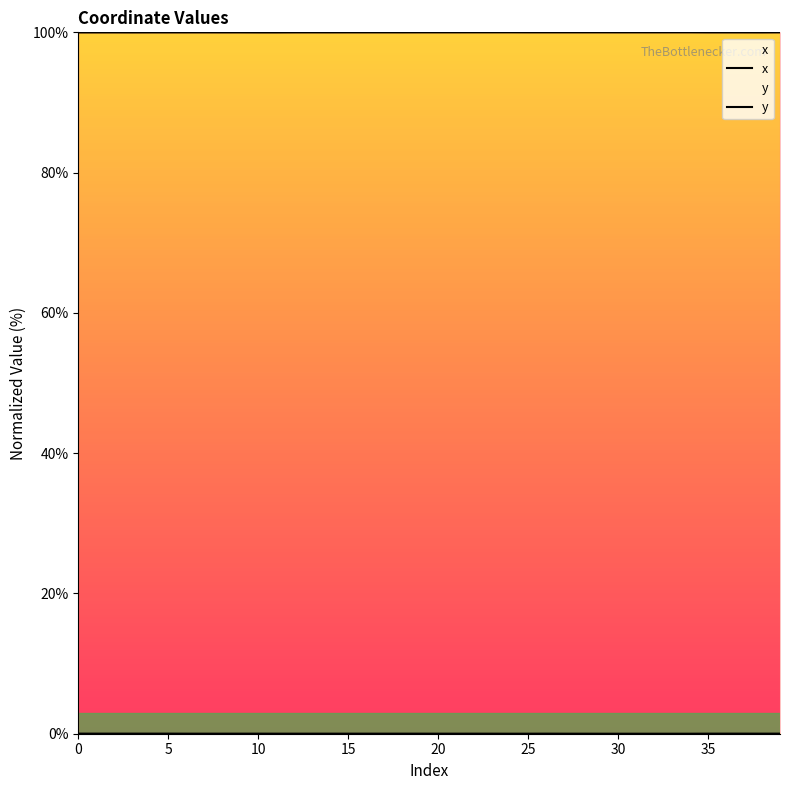

Reading left to right, extract all data points from this chart.

x: 100.0	100.0	100.0	100.0	100.0	100.0	100.0	100.0	100.0	100.0	100.0	100.0	100.0	100.0	100.0	100.0	100.0	100.0	100.0	100.0	100.0	100.0	100.0	100.0	100.0	100.0	100.0	100.0	100.0	100.0	100.0	100.0	100.0	100.0	100.0	100.0	100.0	100.0	100.0	100.0
y: 0.0	0.0	0.0	0.0	0.0	0.0	0.0	0.0	0.0	0.0	0.0	0.0	0.0	0.0	0.0	0.0	0.0	0.0	0.0	0.0	0.0	0.0	0.0	0.0	0.0	0.0	0.0	0.0	0.0	0.0	0.0	0.0	0.0	0.0	0.0	0.0	0.0	0.0	0.0	0.0